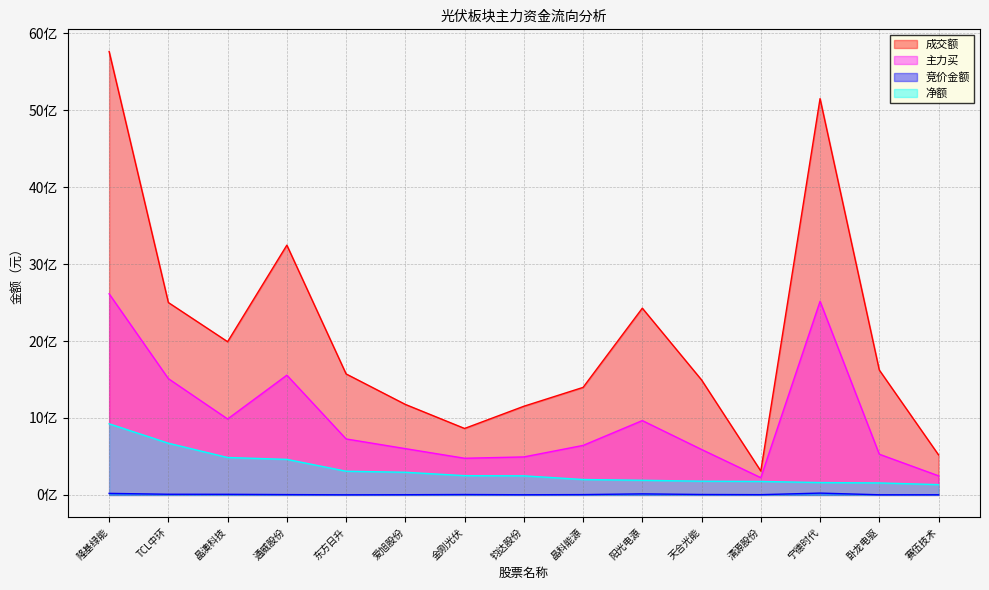

At how many categories does at least one series exceed 3238373400?

3